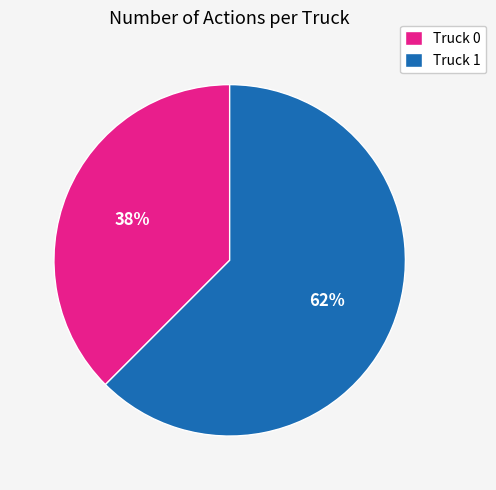

Which slice is the smallest?

Truck 0